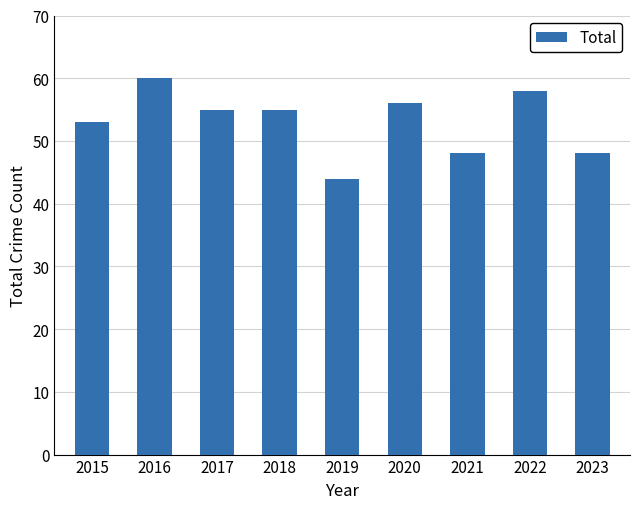

What is the change in value from 2020 to 2021?

-8